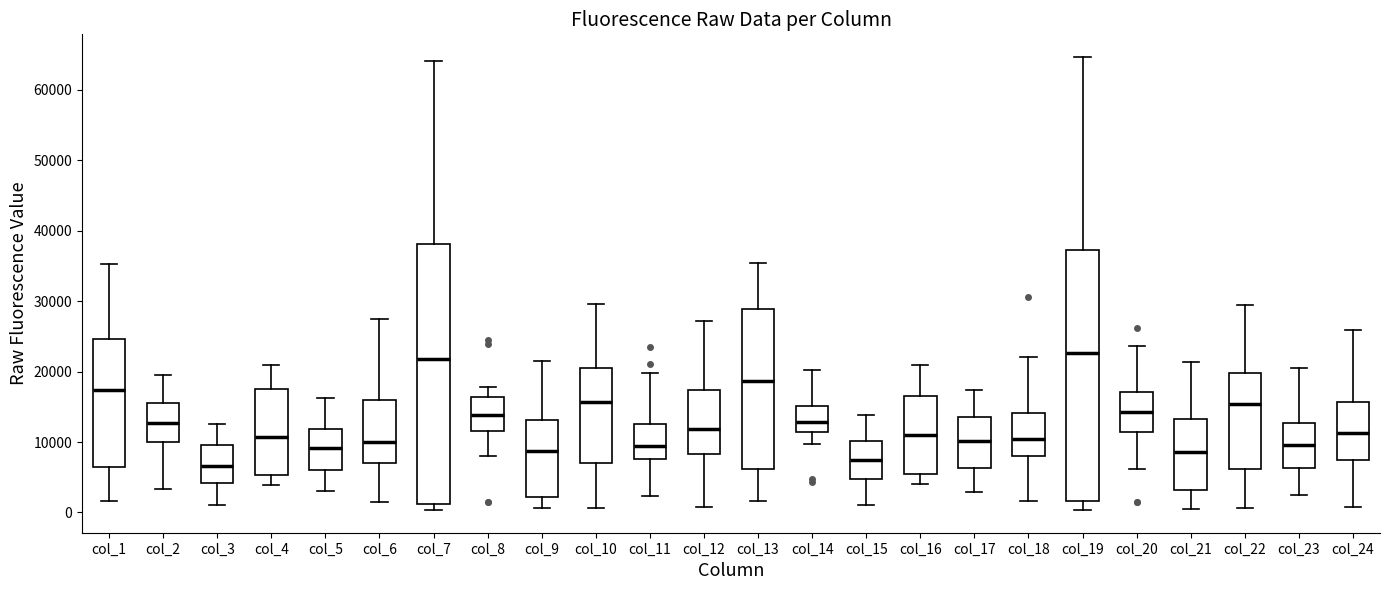

Reading left to right, read every box against the y-axis: the position of its median line, the range the box covers, and the ends of its whiskers. The values are not printed on the chart, so give them approximately, as read against the axis.

col_1: median 17000, box 7000 to 25000, whiskers 2000 to 35000
col_2: median 13000, box 10000 to 16000, whiskers 3000 to 20000
col_3: median 7000, box 4000 to 10000, whiskers 1000 to 13000
col_4: median 11000, box 5000 to 18000, whiskers 4000 to 21000
col_5: median 9000, box 6000 to 12000, whiskers 3000 to 16000
col_6: median 10000, box 7000 to 16000, whiskers 1000 to 28000
col_7: median 22000, box 1000 to 38000, whiskers 0 to 64000
col_8: median 14000, box 12000 to 16000, whiskers 8000 to 18000
col_9: median 9000, box 2000 to 13000, whiskers 1000 to 21000
col_10: median 16000, box 7000 to 21000, whiskers 1000 to 30000
col_11: median 9000, box 8000 to 13000, whiskers 2000 to 20000
col_12: median 12000, box 8000 to 17000, whiskers 1000 to 27000
col_13: median 19000, box 6000 to 29000, whiskers 2000 to 35000
col_14: median 13000, box 11000 to 15000, whiskers 10000 to 20000
col_15: median 7000, box 5000 to 10000, whiskers 1000 to 14000
col_16: median 11000, box 5000 to 17000, whiskers 4000 to 21000
col_17: median 10000, box 6000 to 14000, whiskers 3000 to 17000
col_18: median 10000, box 8000 to 14000, whiskers 2000 to 22000
col_19: median 23000, box 2000 to 37000, whiskers 0 to 65000
col_20: median 14000, box 11000 to 17000, whiskers 6000 to 24000
col_21: median 9000, box 3000 to 13000, whiskers 1000 to 21000
col_22: median 15000, box 6000 to 20000, whiskers 1000 to 29000
col_23: median 10000, box 6000 to 13000, whiskers 2000 to 21000
col_24: median 11000, box 7000 to 16000, whiskers 1000 to 26000